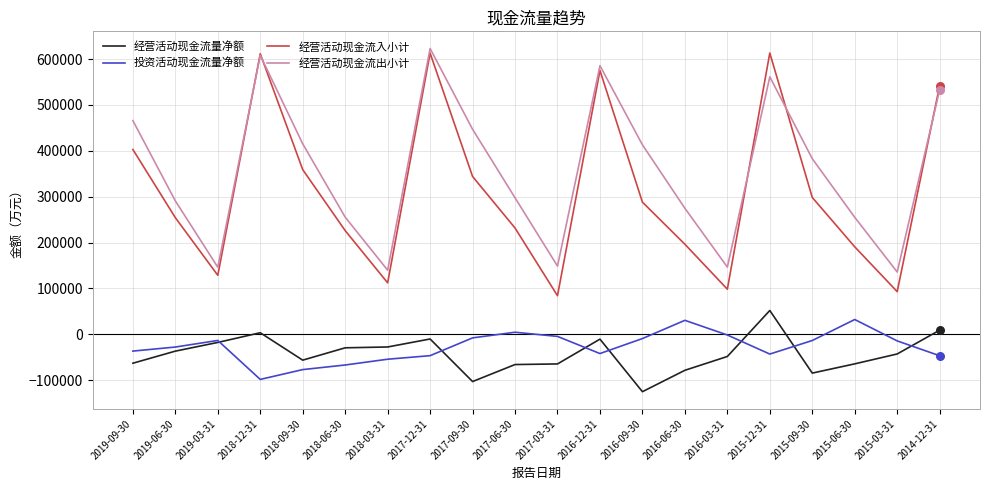

Is the value of 经营活动现金流出小计 at 2018-09-30 greater than the value of 经营活动现金流入小计 at 2019-03-31?

Yes